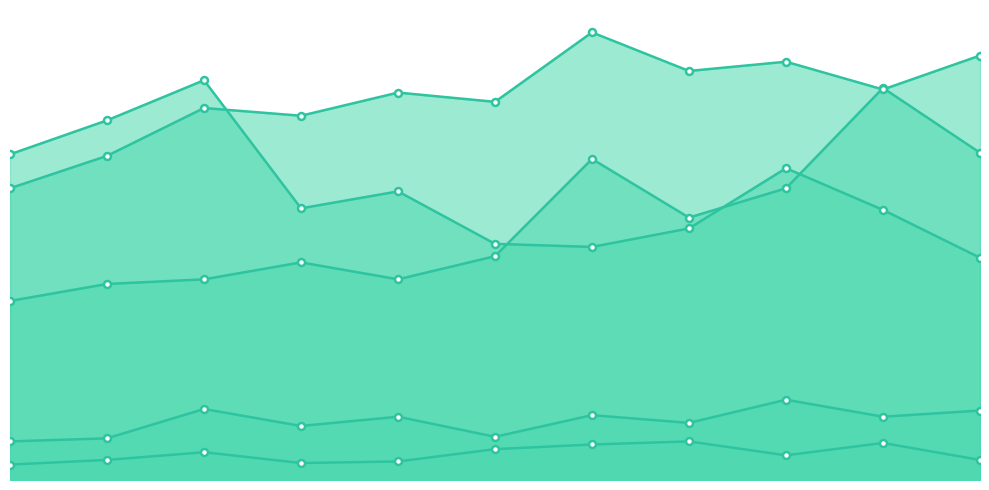

List the series in order of their peak value, lowest first.

Homicide, Criminal Sexual Assault, Aggravated Assault, Robbery, Aggravated Battery